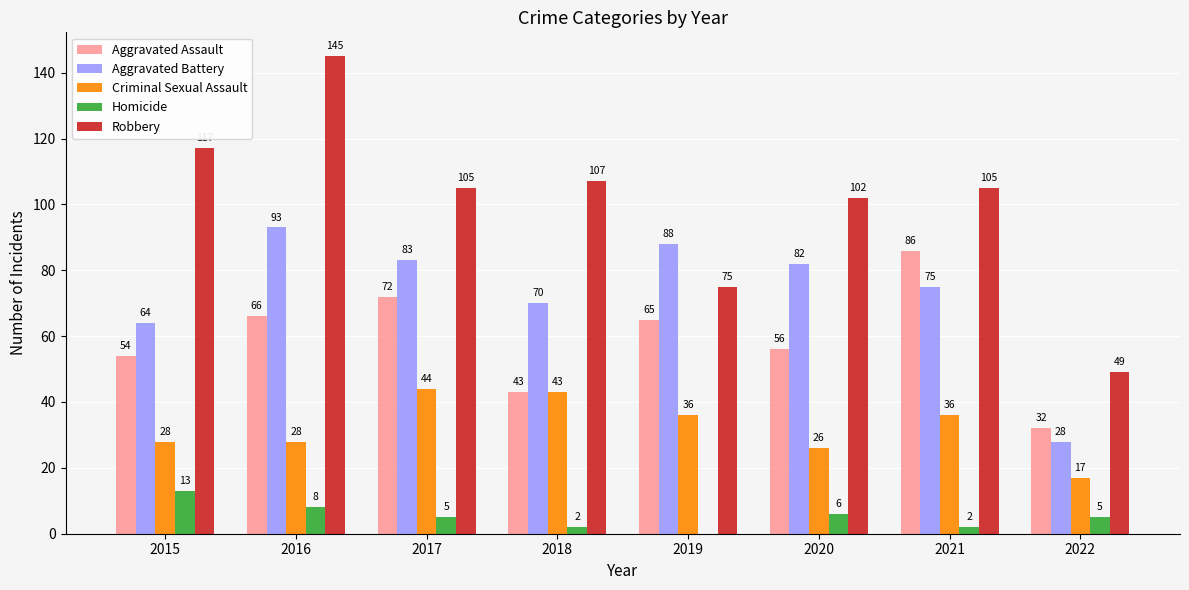

How many data points does each series have?

8